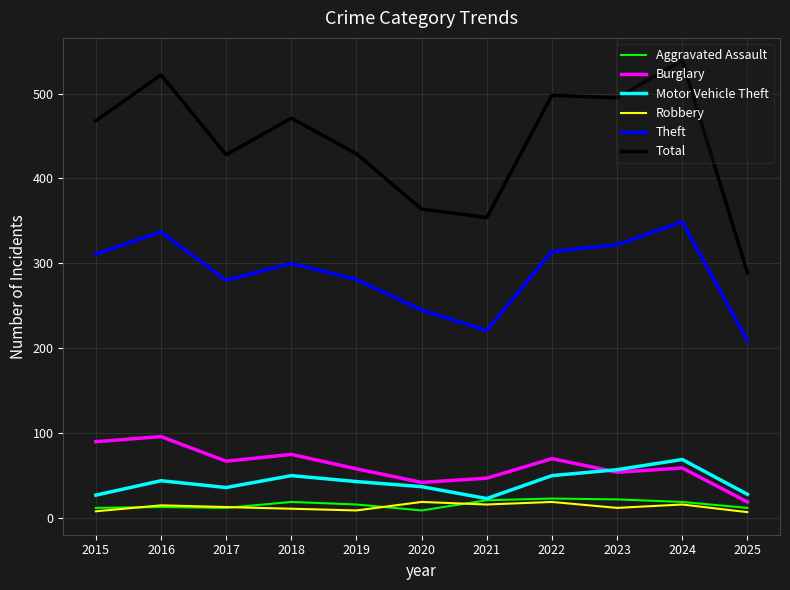

After their last crossing, which series has the higher values: Aggravated Assault or Robbery?

Aggravated Assault